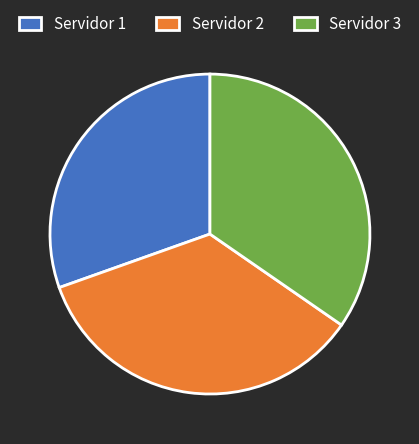

Which has a higher value, Servidor 2 or Servidor 1?

Servidor 2